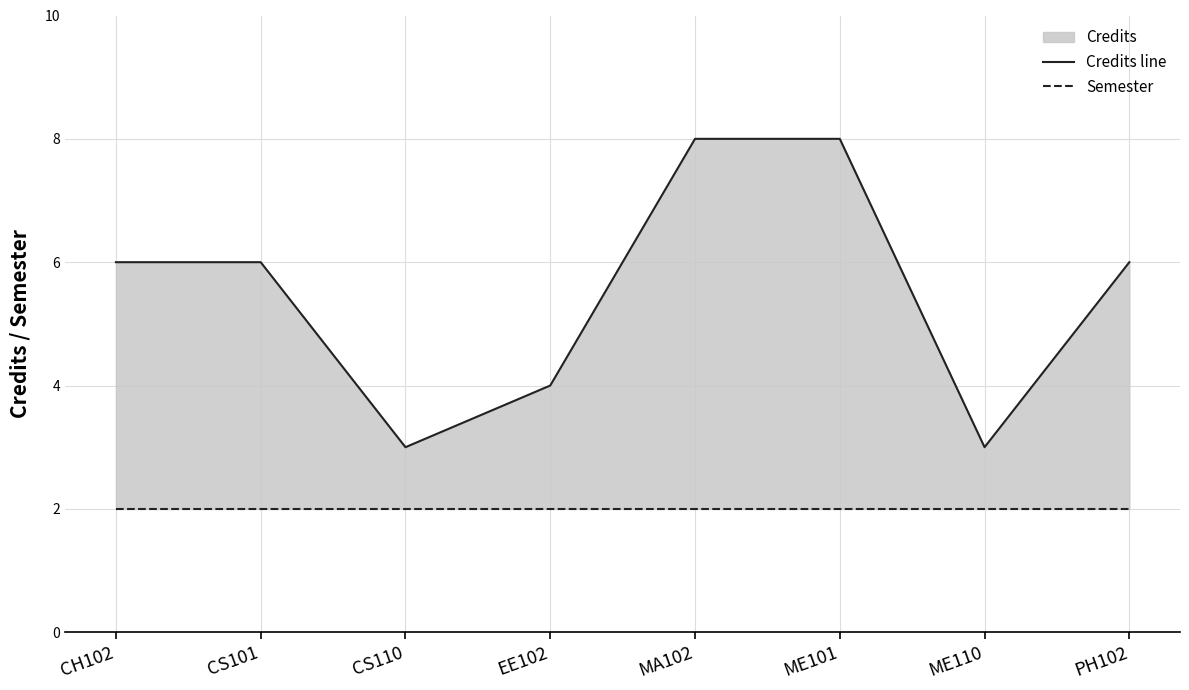

What is the sum of the Credits line values at EE102 and CS110?

7